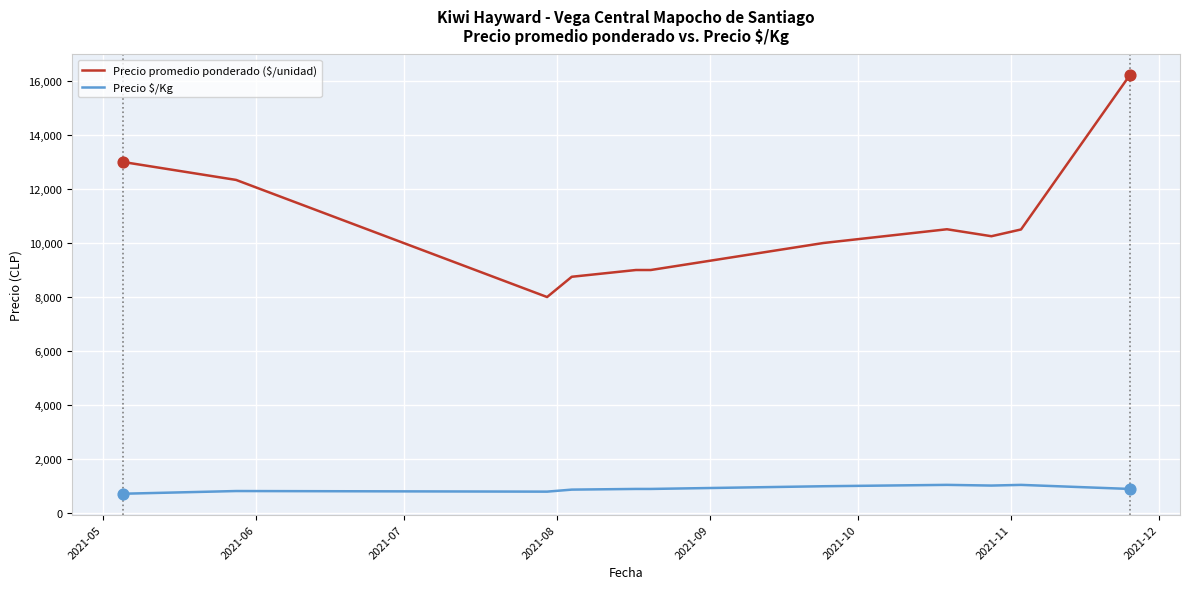

Which series has the largest total across all categories?

Precio promedio ponderado ($/unidad)